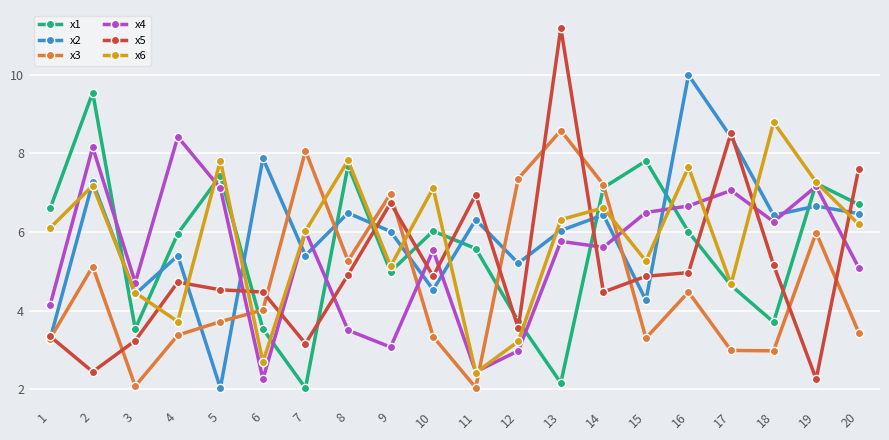

Where do x2 and x4 first cross each other?

5 and 6